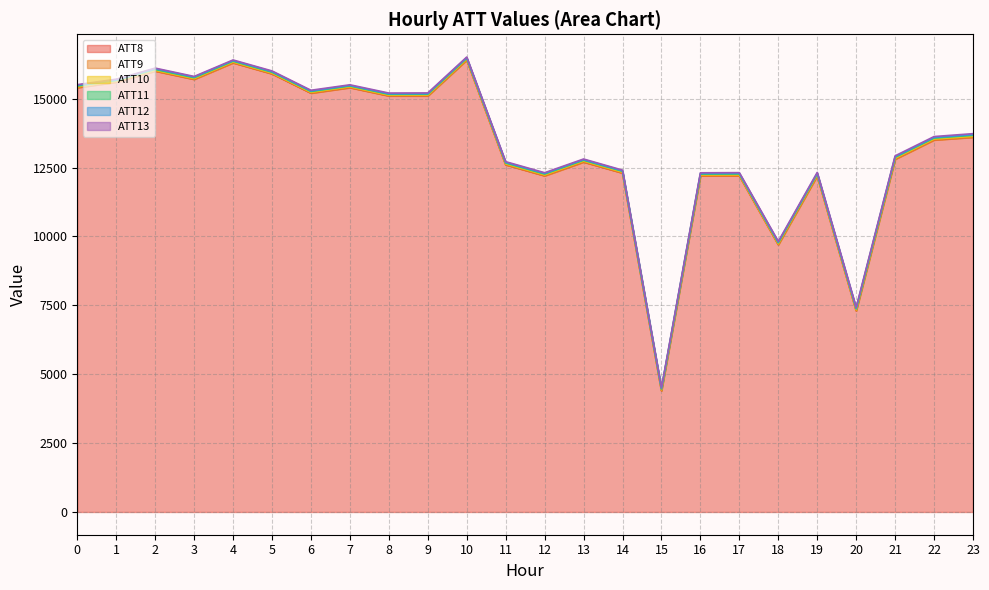

Where is the first local maximum for ATT13?

2